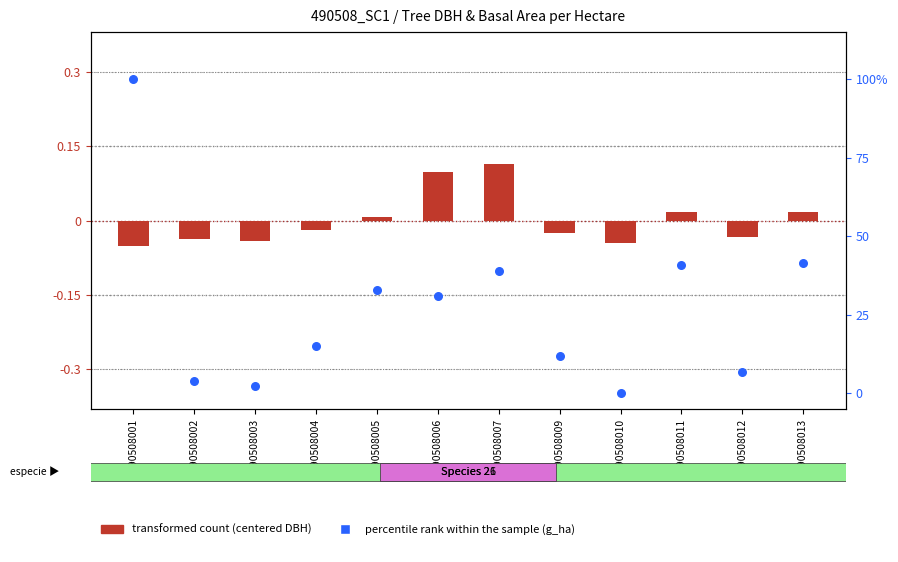

Which series reaches the minimum Y coordinate?

transformed count